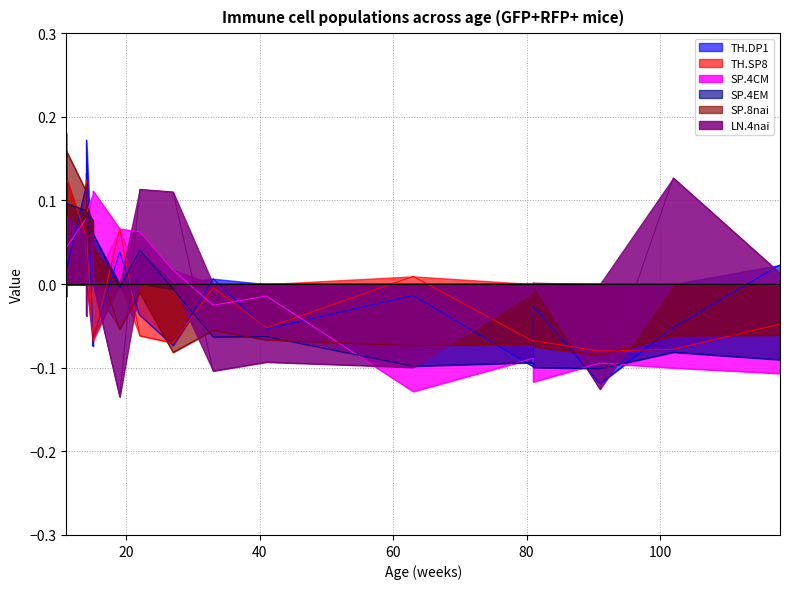

Which series ends up on top after the final intersection of SP.8nai and TH.SP8?

TH.SP8